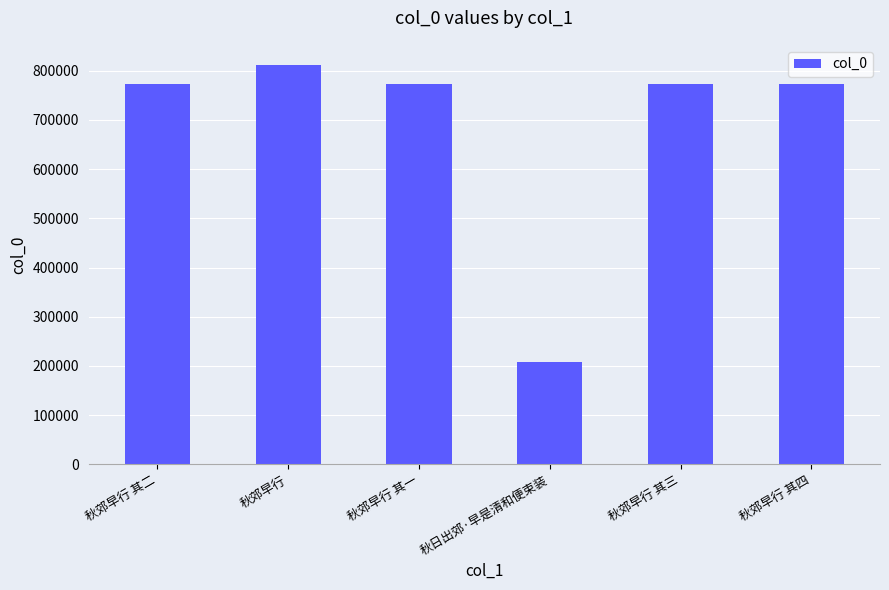

Between 秋郊早行 and 秋郊早行 其三, which is larger?

秋郊早行